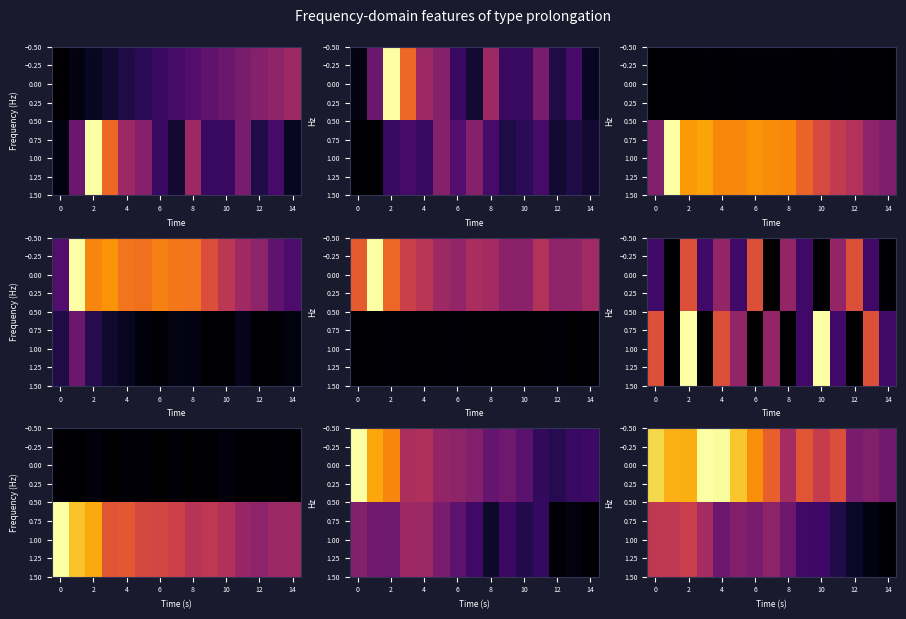

The 1.00 series shows 22 at 4. True or false?

False